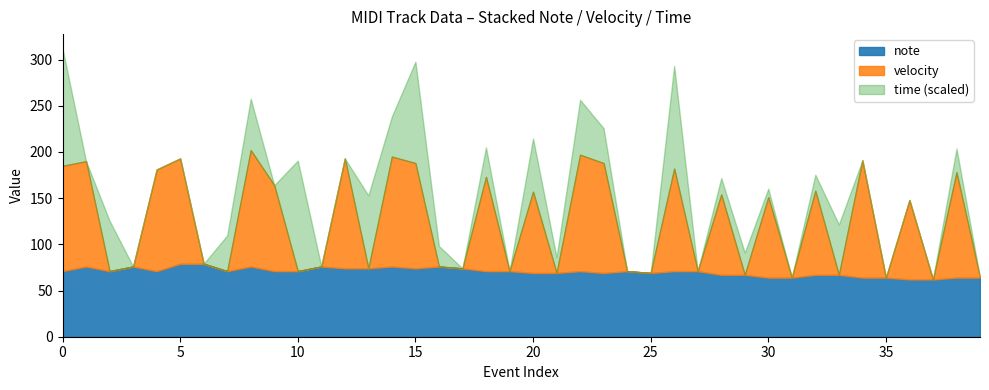

Reading right to left, list all the values displayed in this chart.

note: 64	64	62	62	64	64	67	67	64	64	67	67	71	71	69	71	69	71	69	69	71	71	74	76	74	76	74	74	76	71	71	76	71	79	79	71	76	71	76	71
velocity: 0	114	0	86	0	127	0	91	0	87	0	87	0	111	0	0	119	126	0	88	0	102	0	0	114	119	0	119	0	0	93	126	0	0	114	110	0	0	114	114
time: 0	243	0	0	0	0	515	164	0	88	227	167	0	1050	0	0	356	562	161	545	0	302	0	210	1037	411	746	0	0	1131	0	526	366	0	0	0	0	515	0	1200